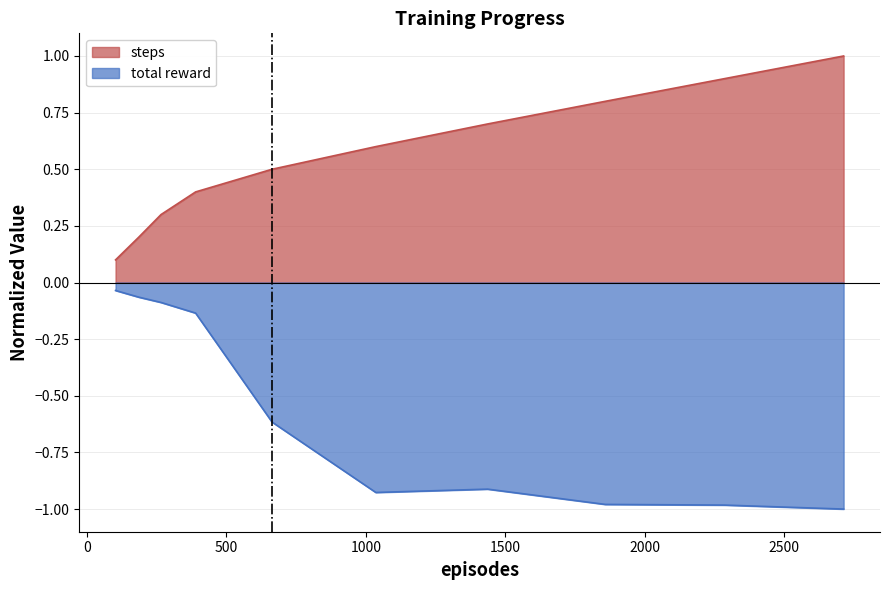

In total reward, how many points are lower than both neighbors (excluding endpoints)?

1